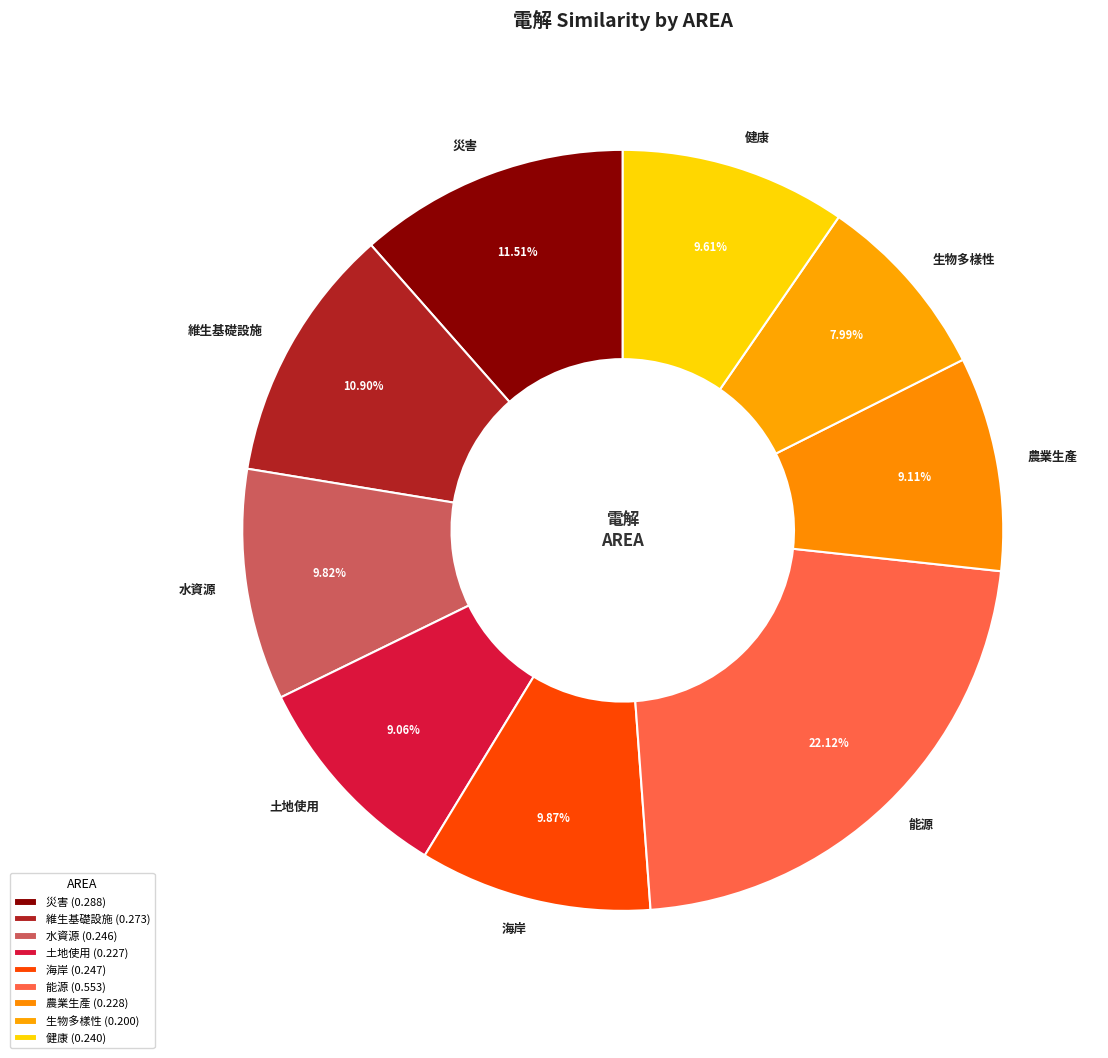

How many segments does this pie chart have?

9